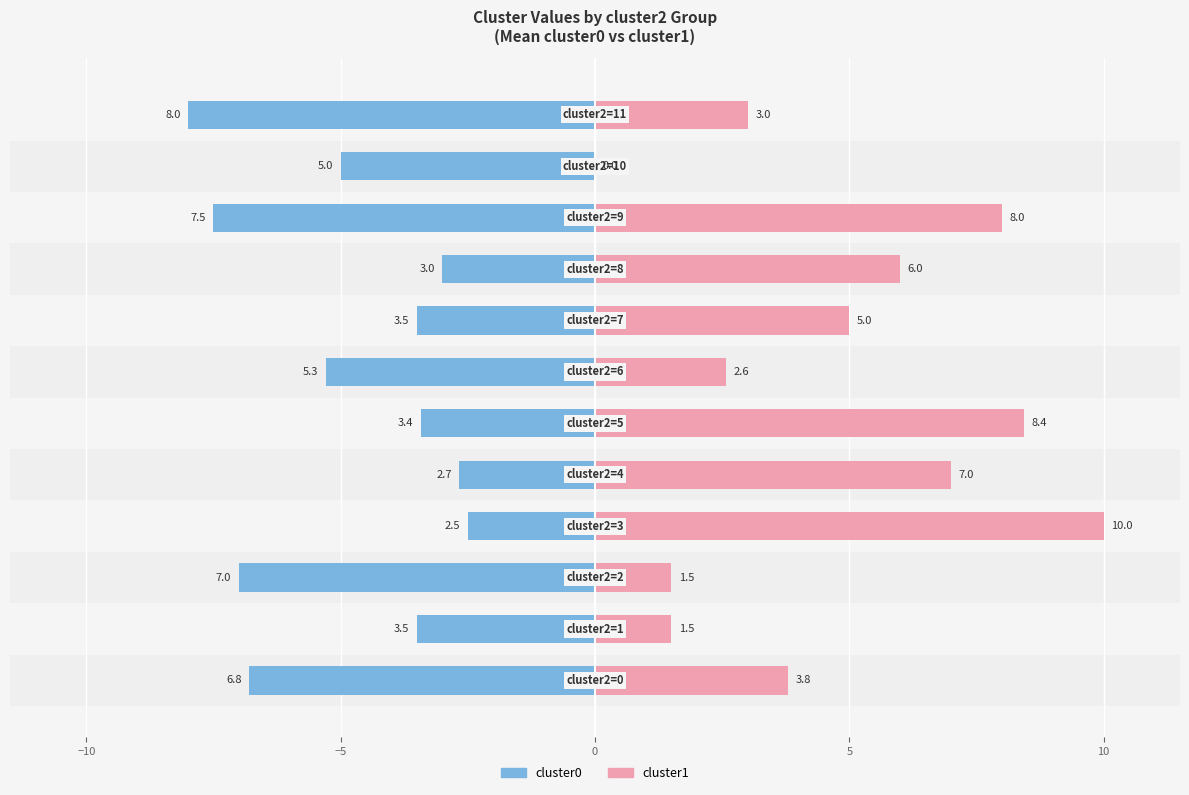

At which label is cluster0 closest to -5?

10